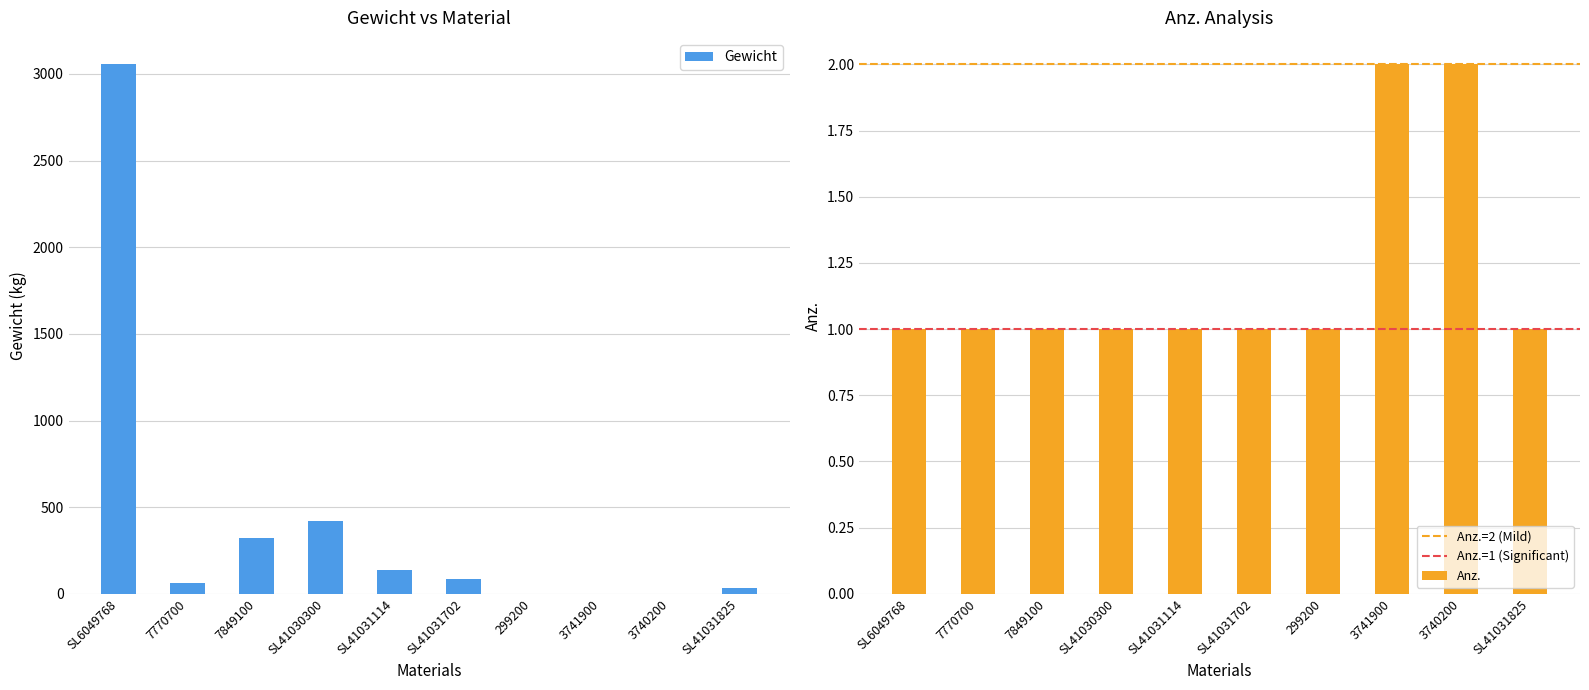

True or false: Anz. has a value of 0.2 at 299200.

False